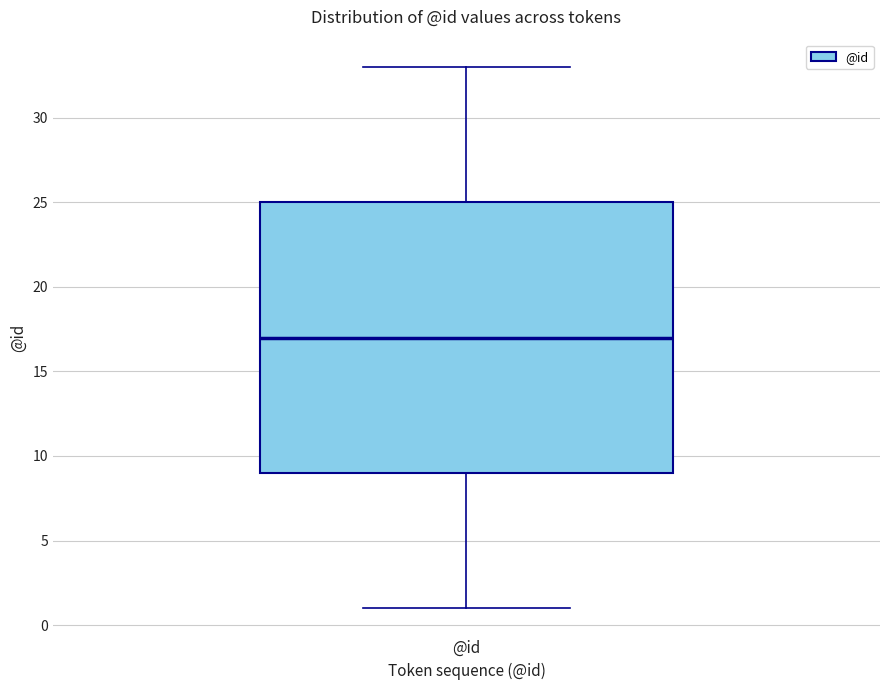

Read this box plot against the y-axis: the position of the median line, the range covered by the box, and the ends of both whiskers. The values are not printed on the chart, so give them approximately, as read against the axis.

median 17, box 9 to 25, whiskers 1 to 33